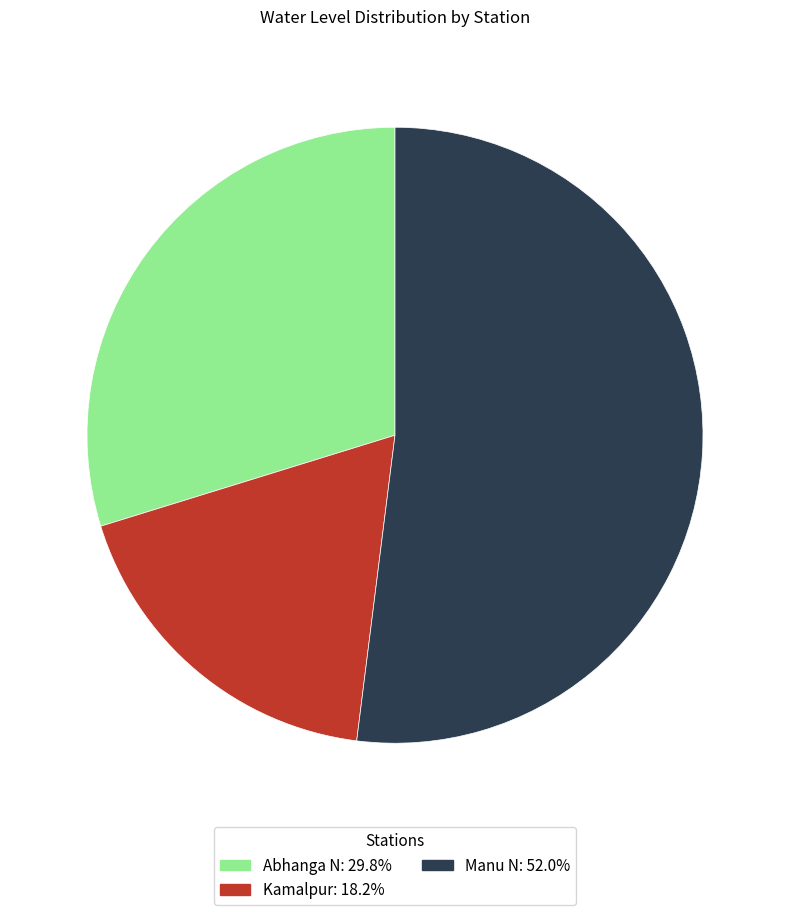

Approximately how many times larger is the value at Manu N compared to Kamalpur?

2.8